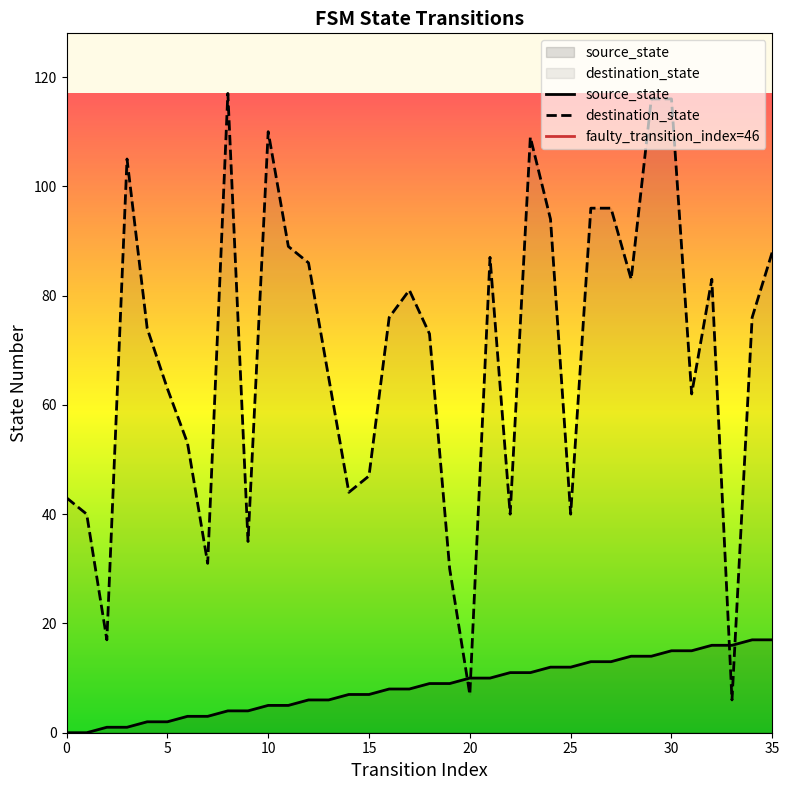

Does the chart have visible grid lines?

No